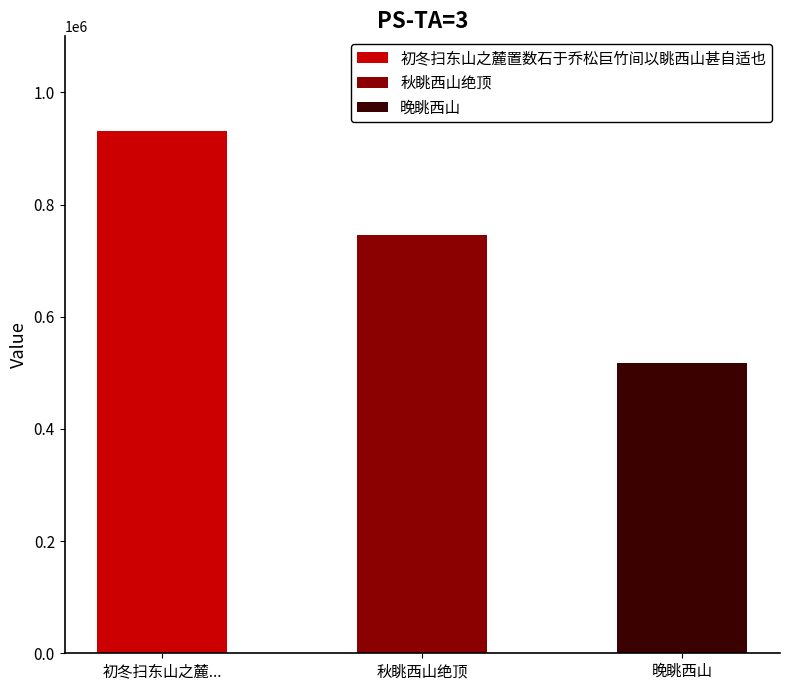

True or false: the data shows 746608 at 秋眺西山绝顶.

True